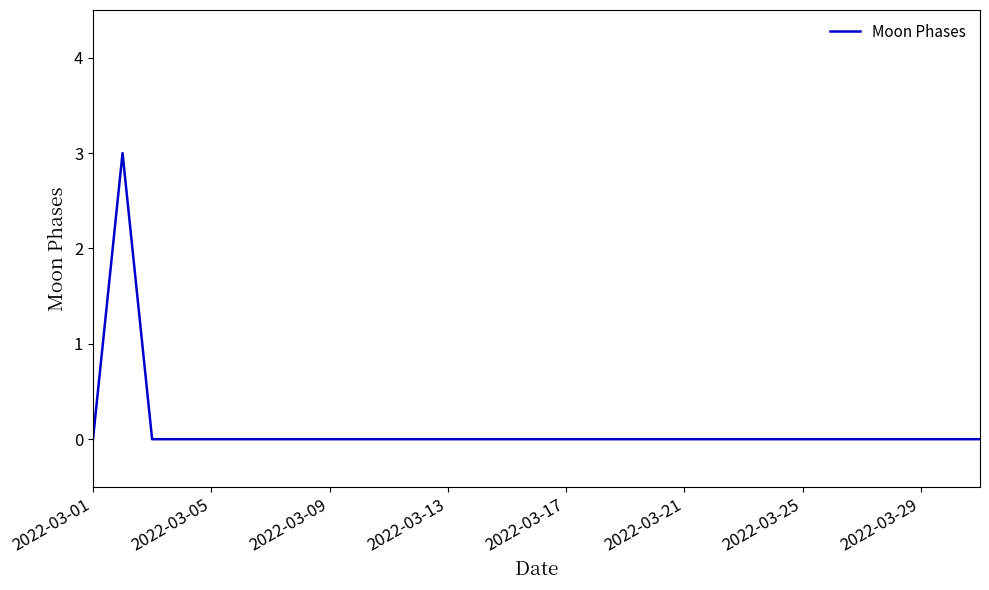

How many categories are shown in the chart?

31